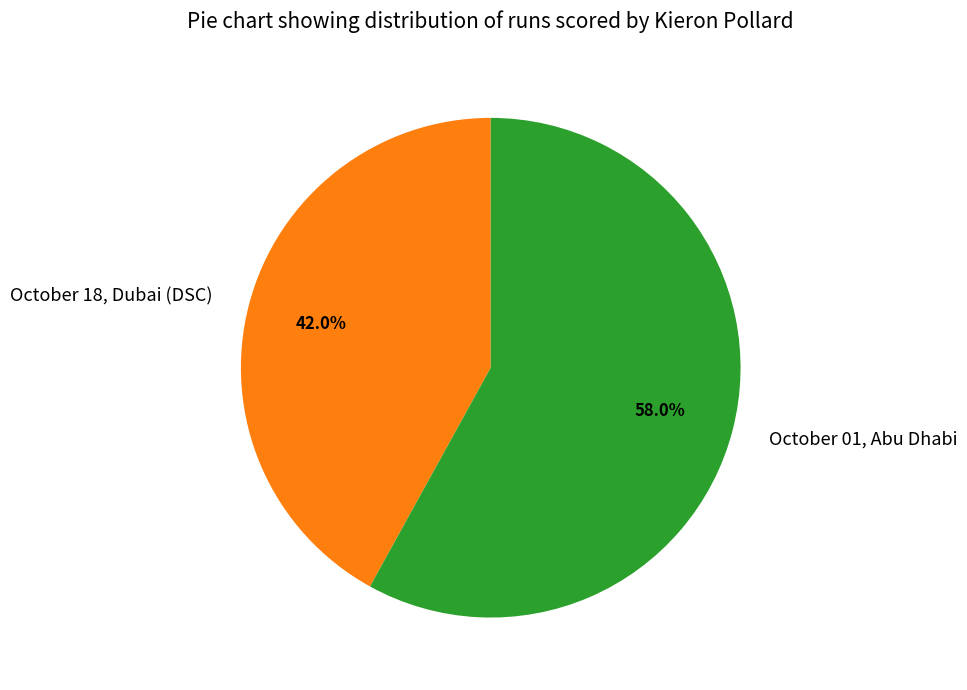

To the nearest percent, what portion does October 18, Dubai (DSC) represent?

42%